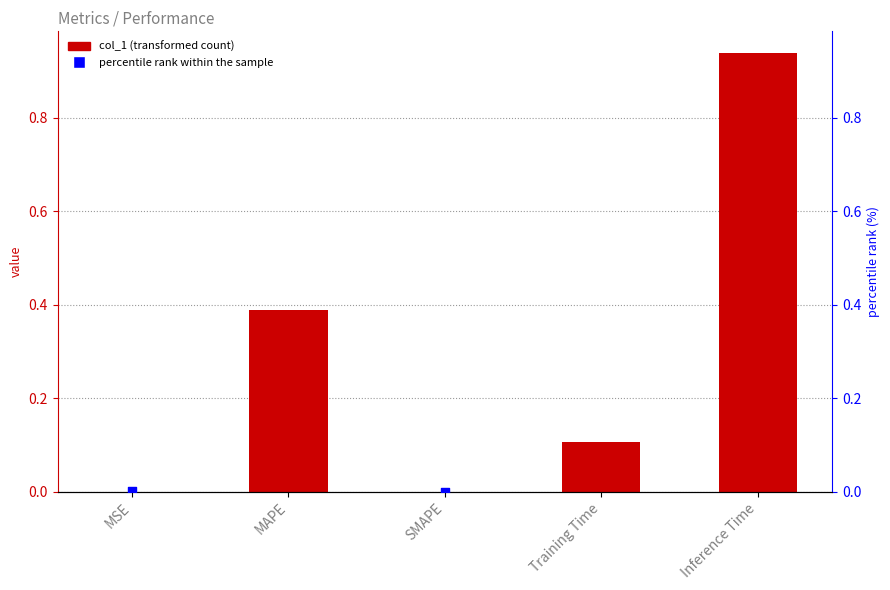

What are all the series names shown in the legend?

col_1, percentile rank within the sample